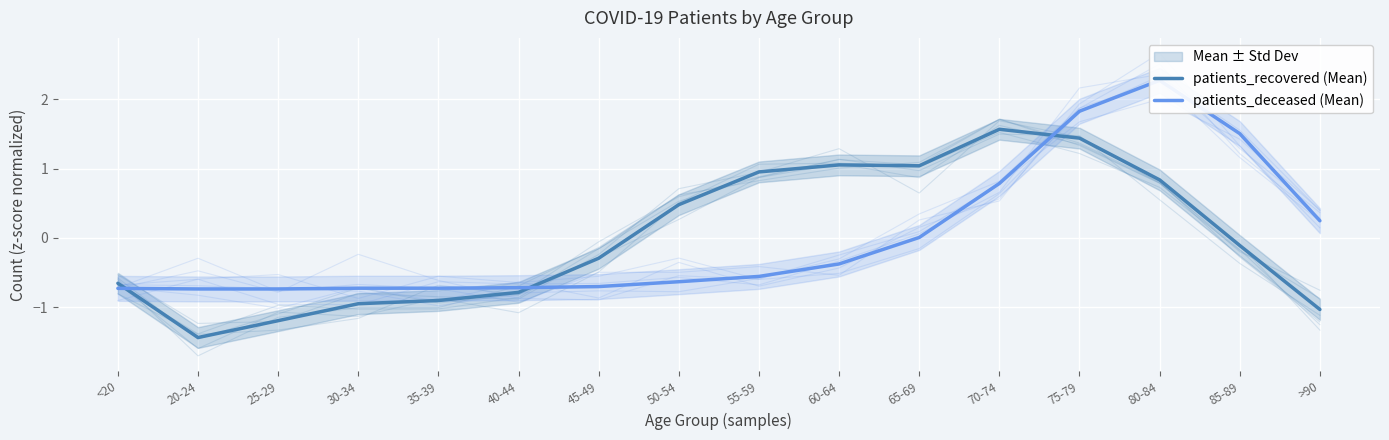

At how many categories does at least one series exceed 1?

6